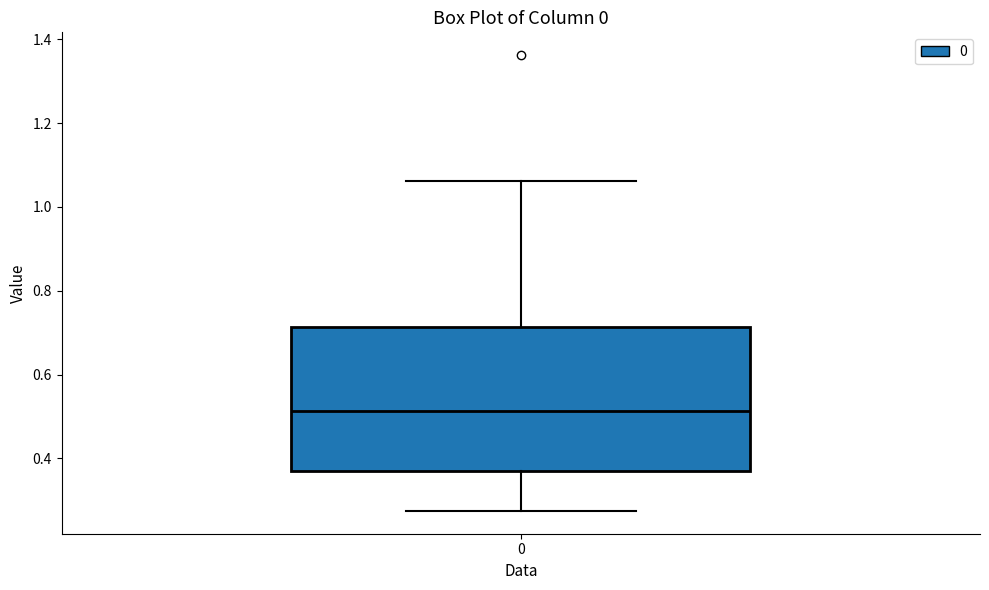

Read this box plot against the y-axis: the position of the median line, the range covered by the box, and the ends of both whiskers. The values are not printed on the chart, so give them approximately, as read against the axis.

median 0.52, box 0.36 to 0.72, whiskers 0.28 to 1.06